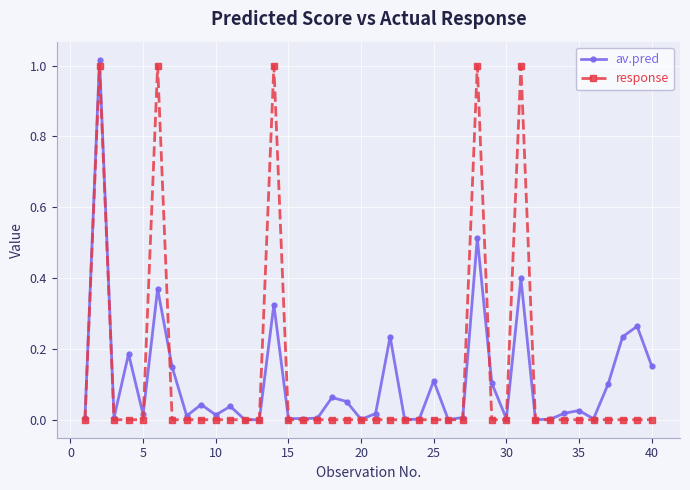

Rank the series by their average value, from highest to lowest.

response, av.pred